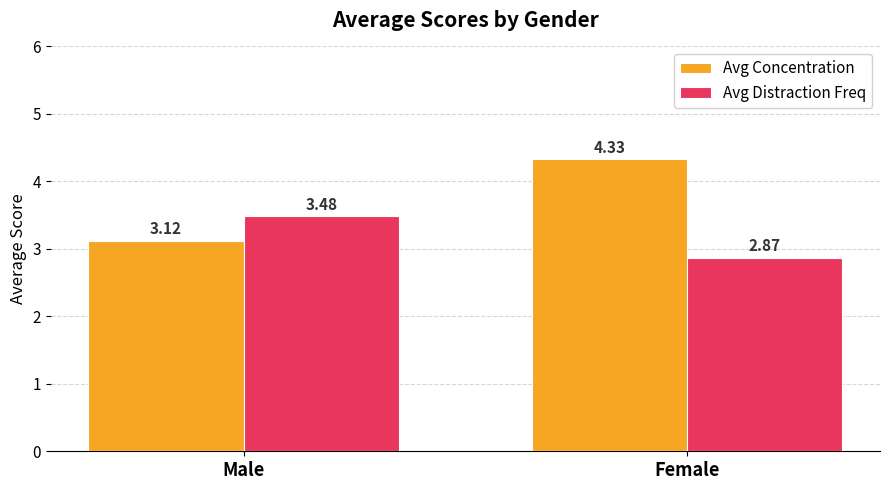

How many bars are there in total?

4